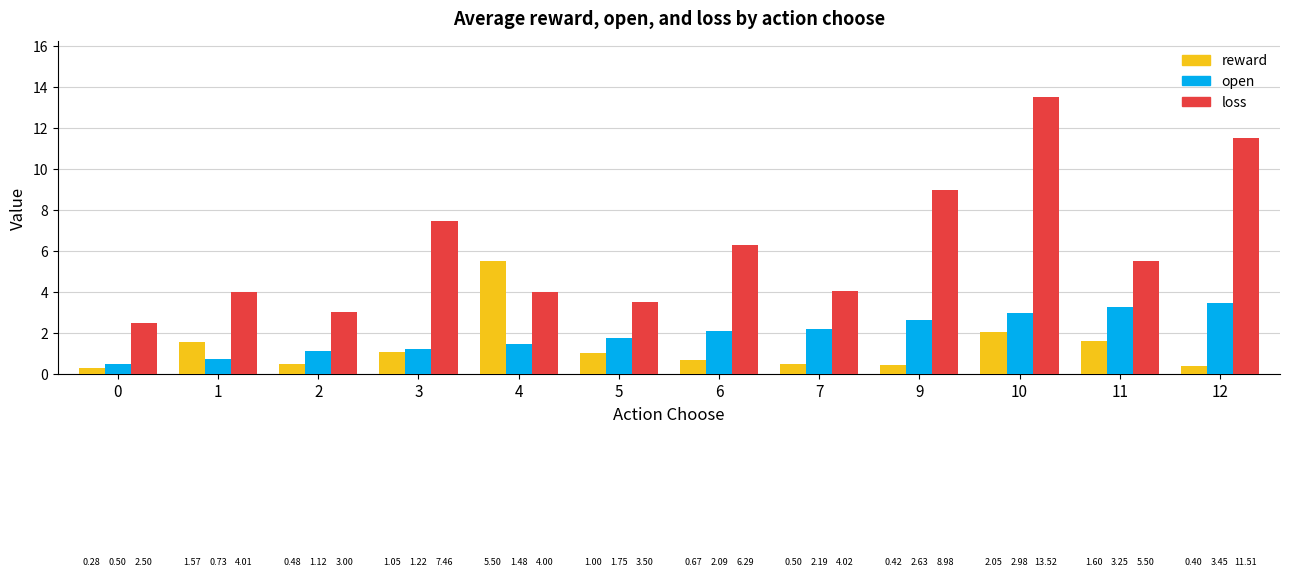

Count the number of data series in this chart.

3